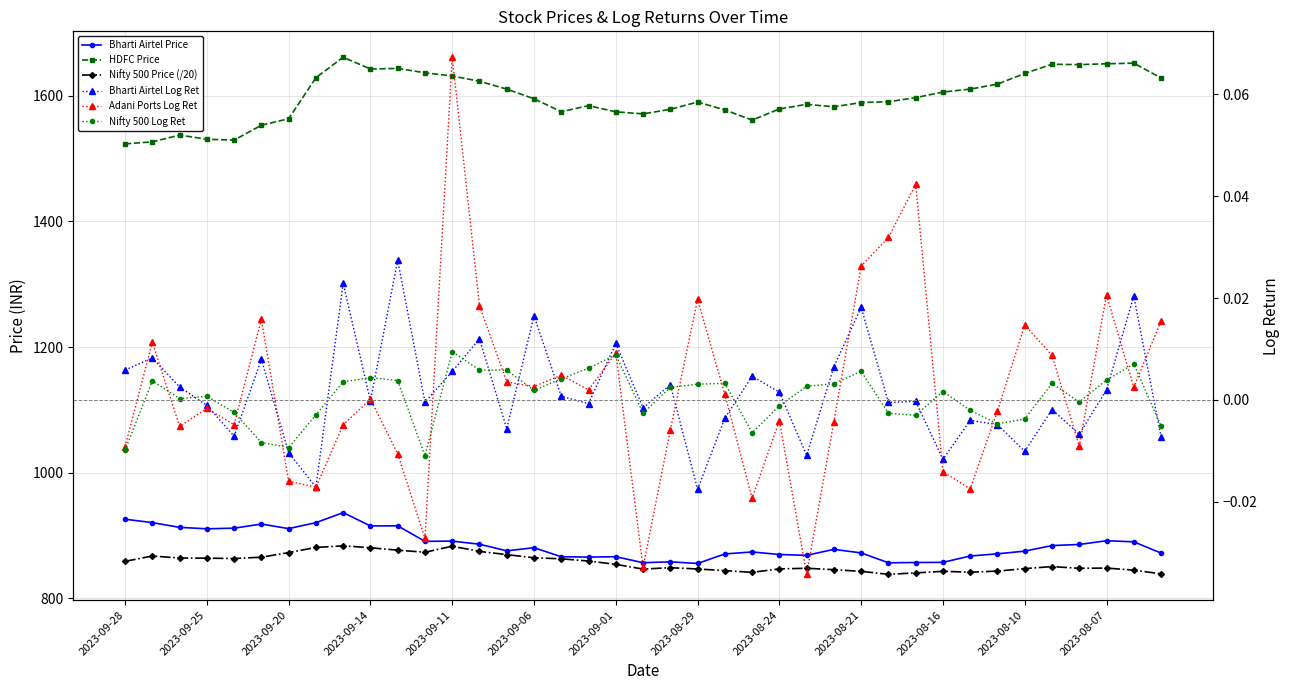

How many distinct data groups are displayed?

6